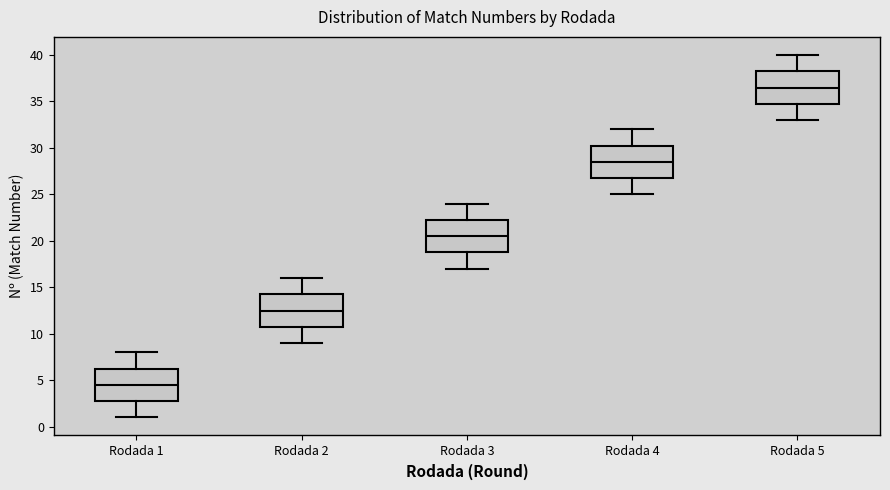

Reading left to right, read every box against the y-axis: the position of its median line, the range the box covers, and the ends of its whiskers. The values are not printed on the chart, so give them approximately, as read against the axis.

Rodada 1: median 4.5, box 3.0 to 6.5, whiskers 1.0 to 8.0
Rodada 2: median 12.5, box 11.0 to 14.5, whiskers 9.0 to 16.0
Rodada 3: median 20.5, box 19.0 to 22.5, whiskers 17.0 to 24.0
Rodada 4: median 28.5, box 27.0 to 30.5, whiskers 25.0 to 32.0
Rodada 5: median 36.5, box 35.0 to 38.5, whiskers 33.0 to 40.0